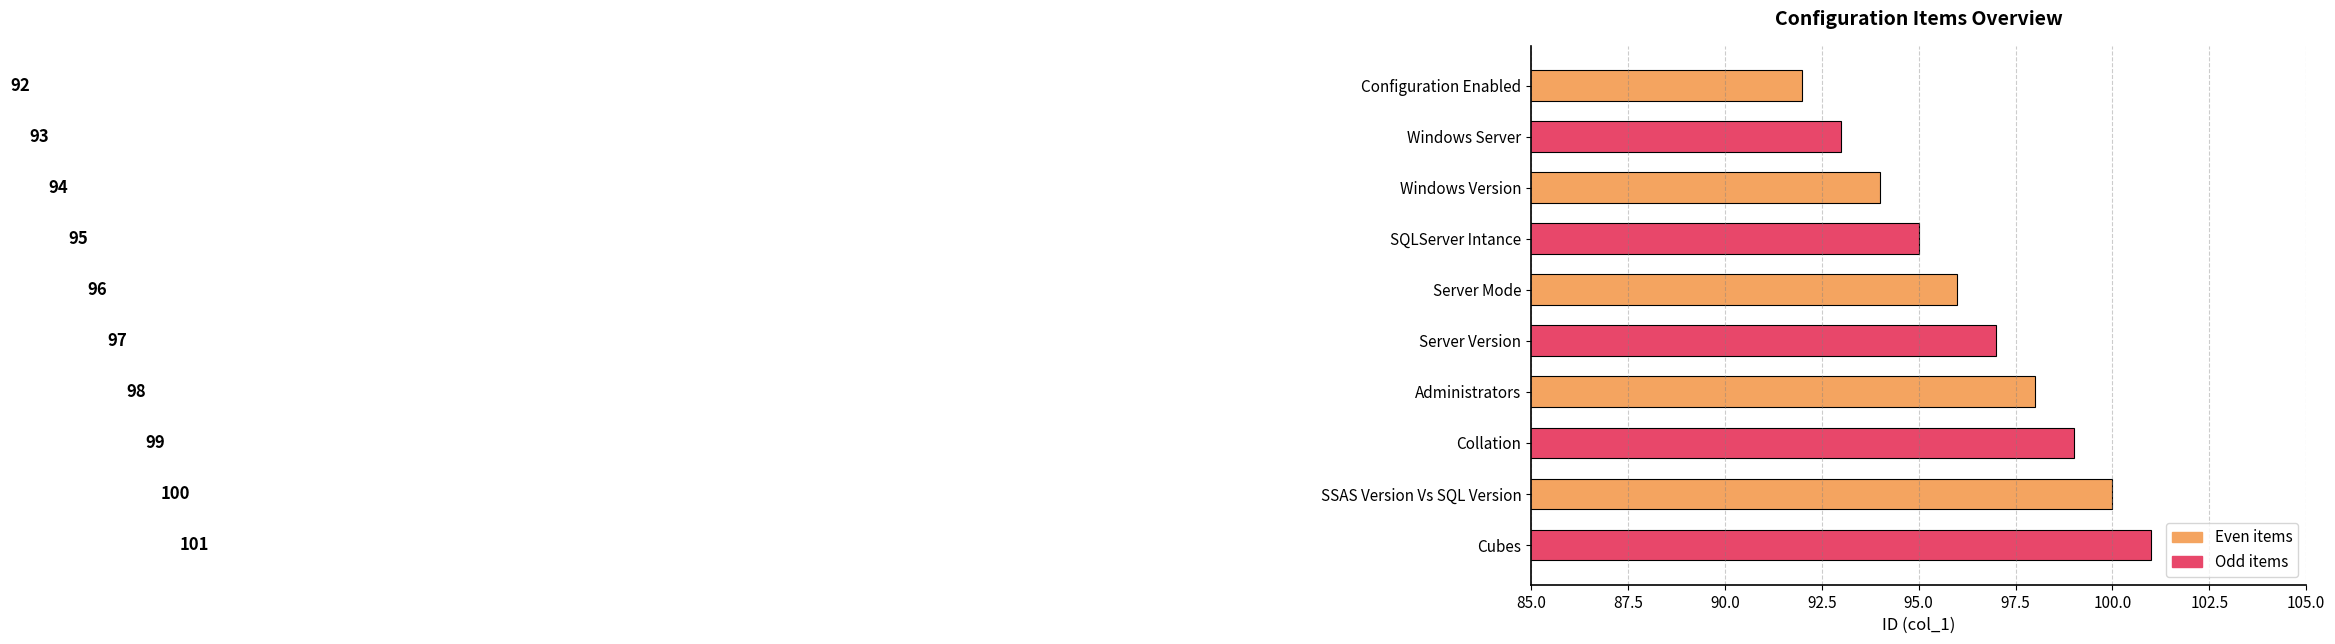

What is the minimum value shown in the chart?

92